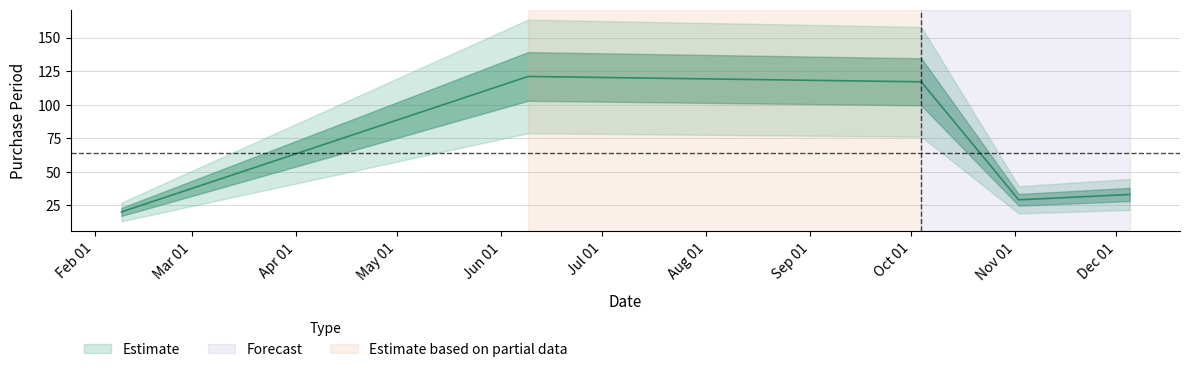

What is the label of the 4th point from the left?

2016-11-02